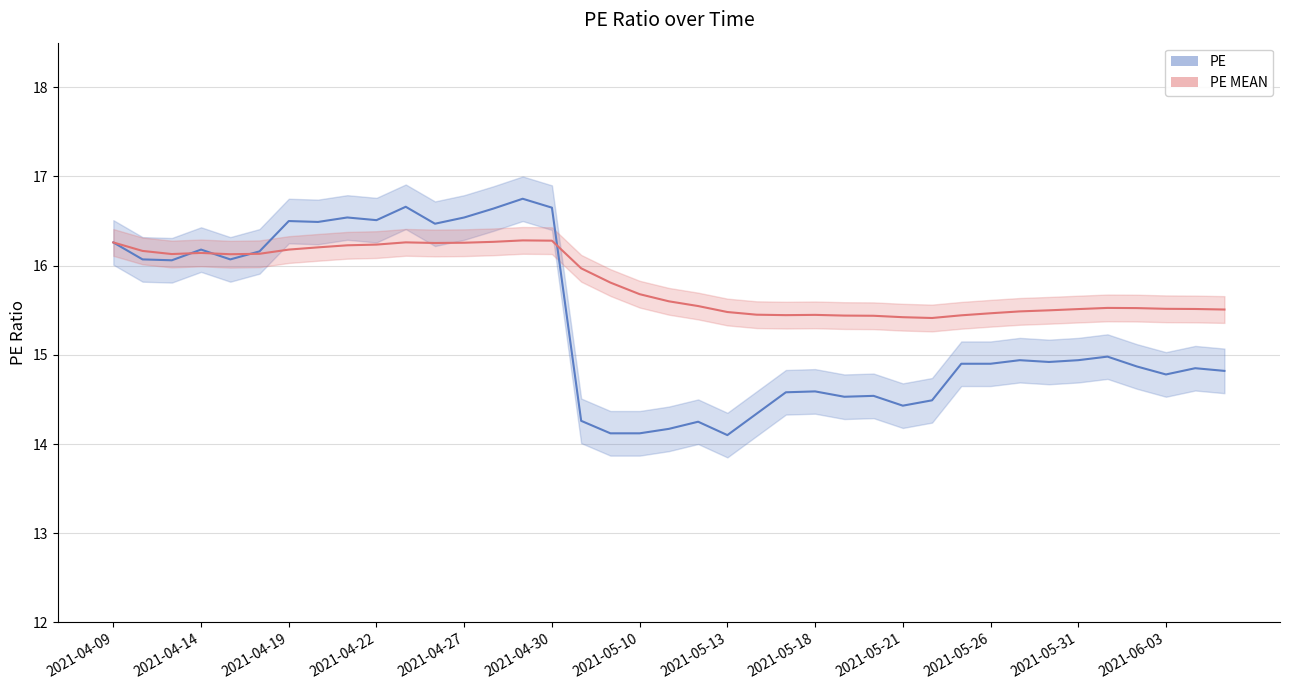

Which series has the largest total across all categories?

PE MEAN